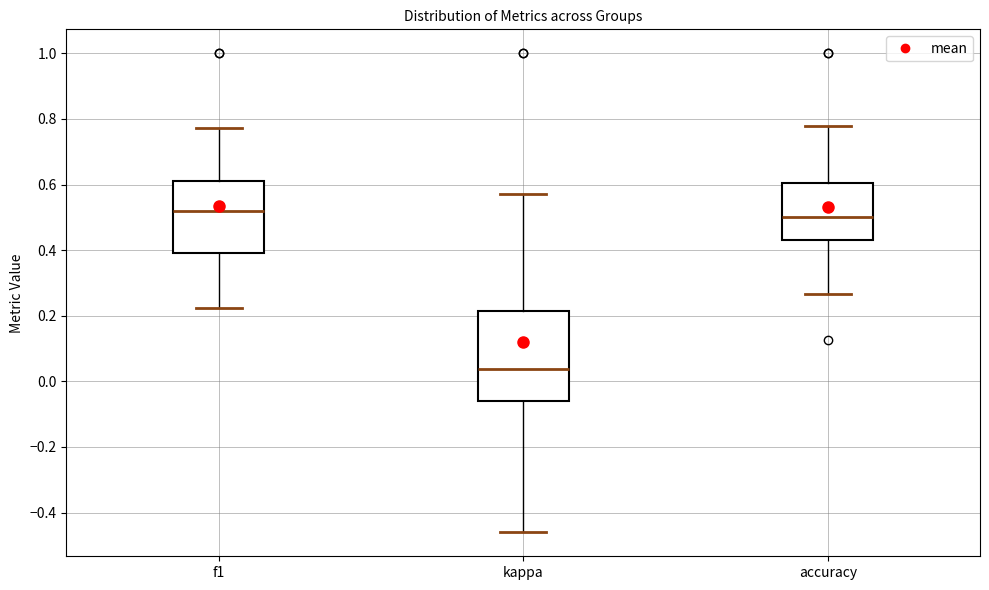

Which box is the tallest, from its lower edge to its upper edge?

kappa